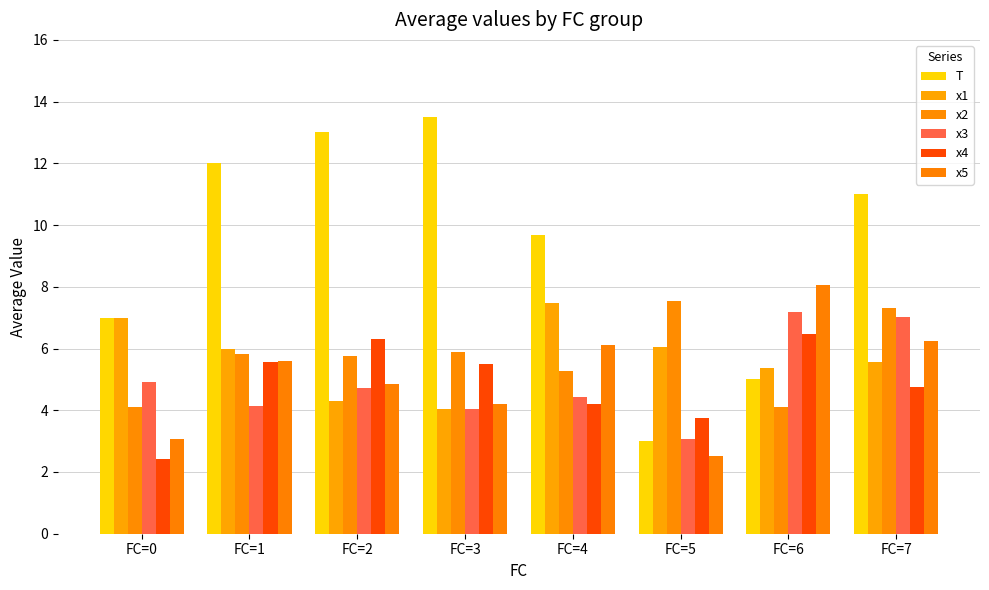

At FC=1, list the series in order from smallest to largest.

x3, x4, x5, x2, x1, T